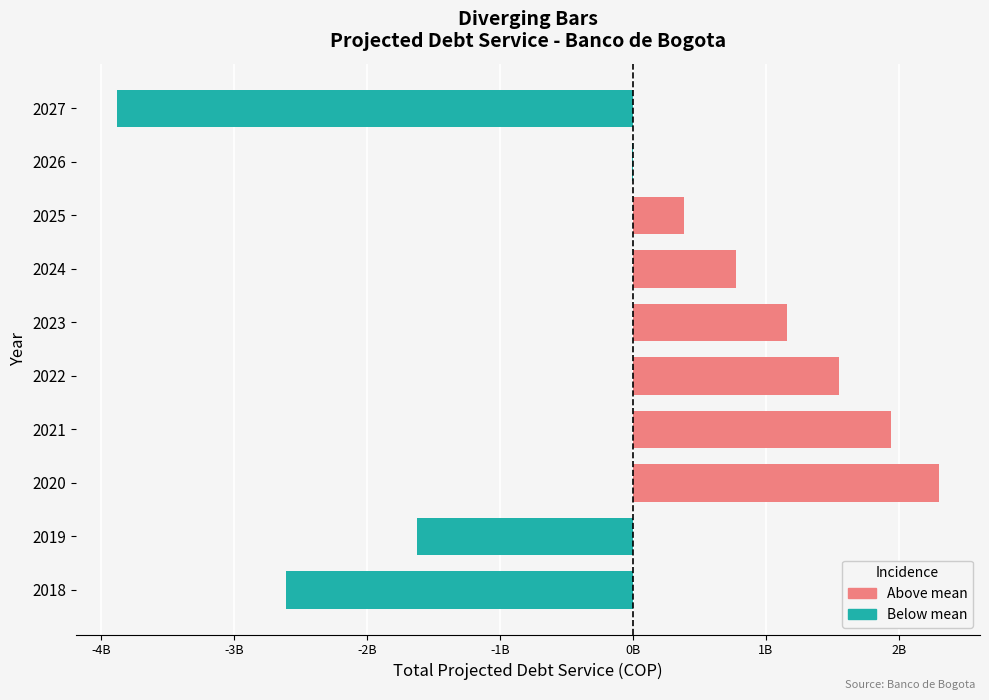

Is the value of Above mean at 2023 greater than the value of Below mean at 2020?

Yes